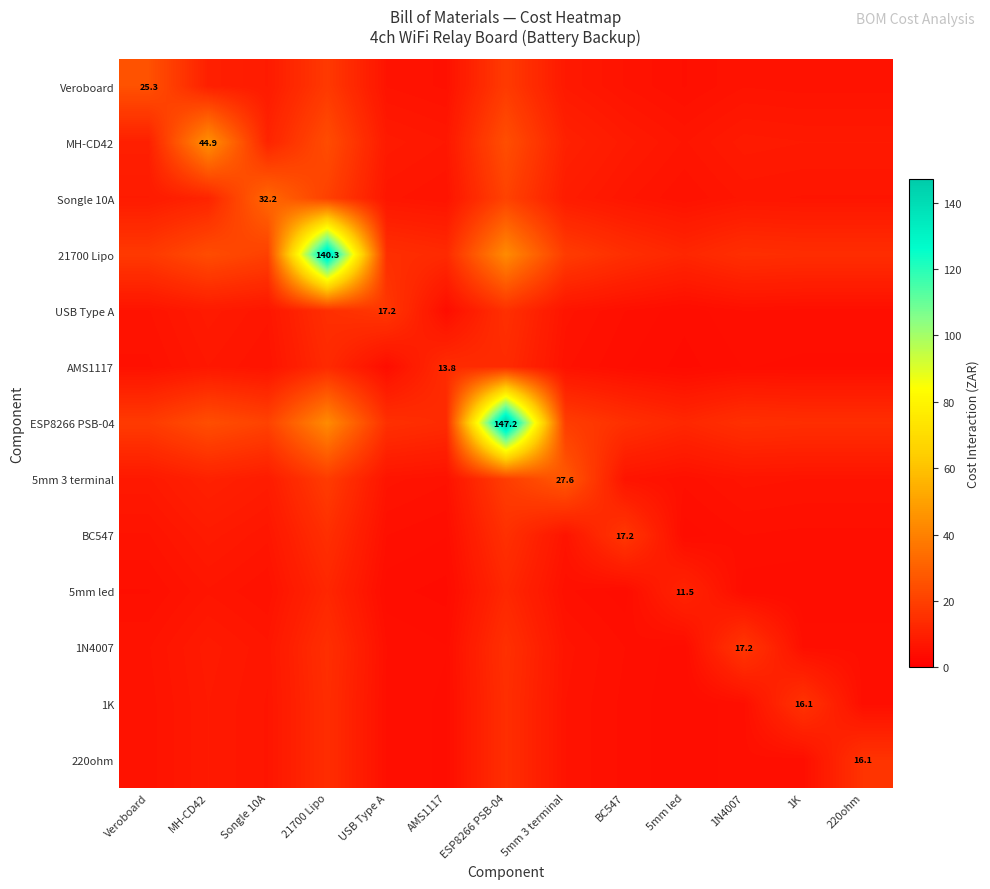

What is the average value of the Veroboard series?

10.0